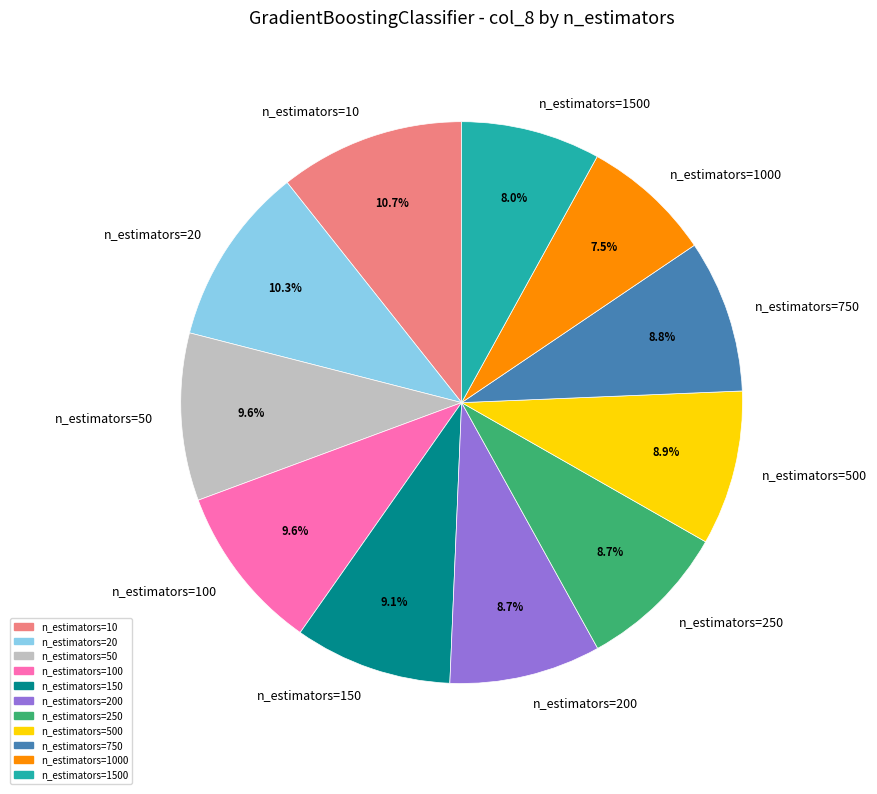

Combined, do n_estimators=1000 and n_estimators=20 account for over 50%?

No